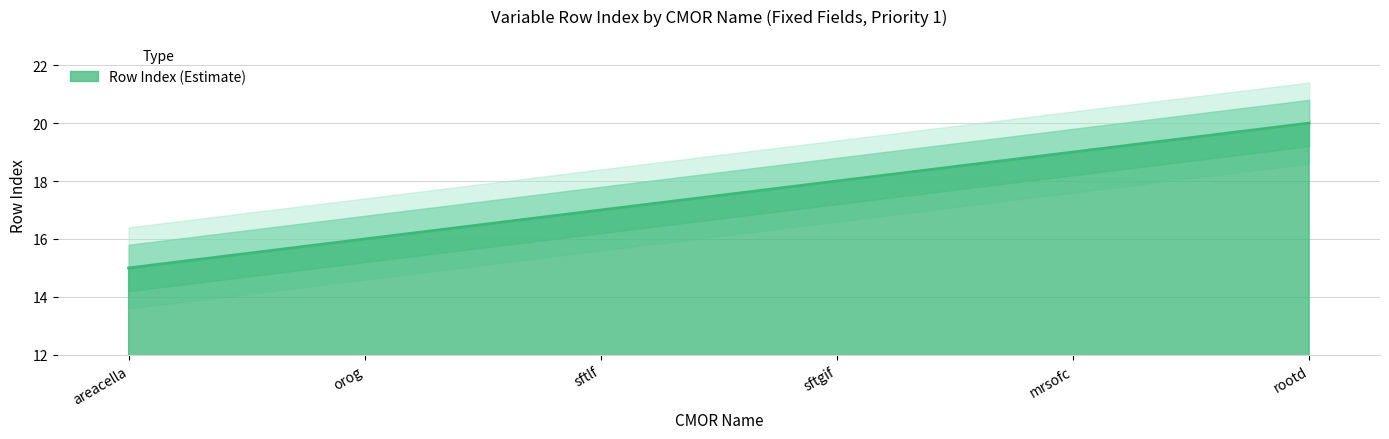

What is the label of the 2nd point from the left?

orog